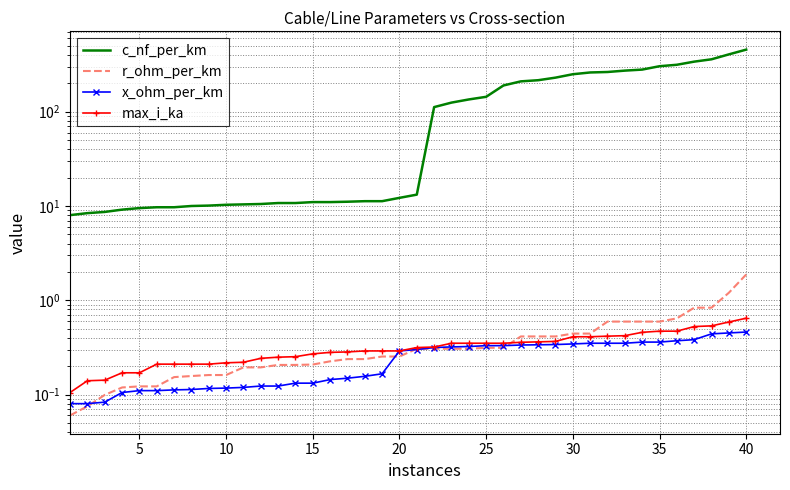

The value of max_i_ka at 20 is 0.3. True or false?

True